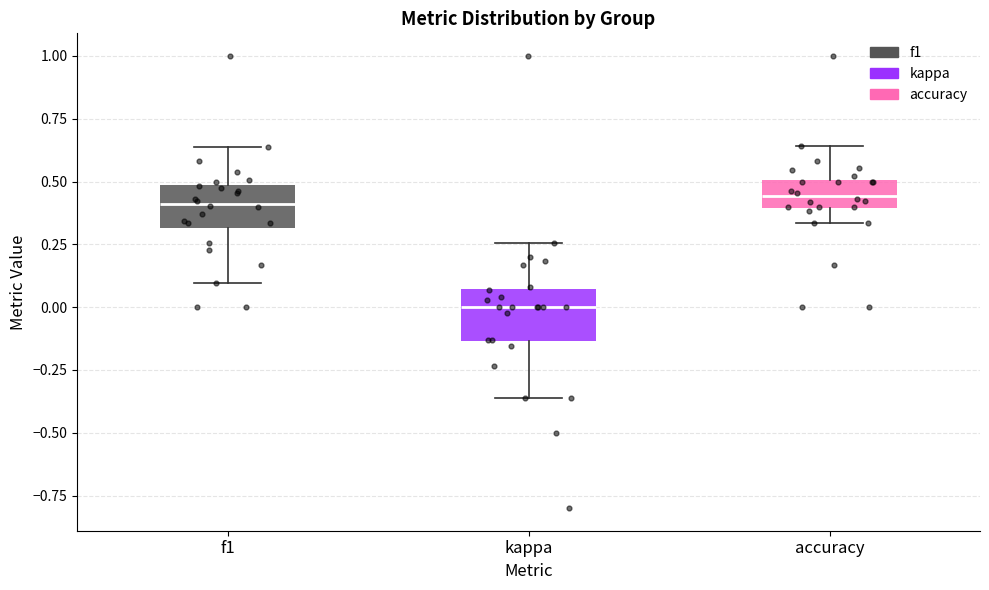

Which box has the lowest median line?

kappa